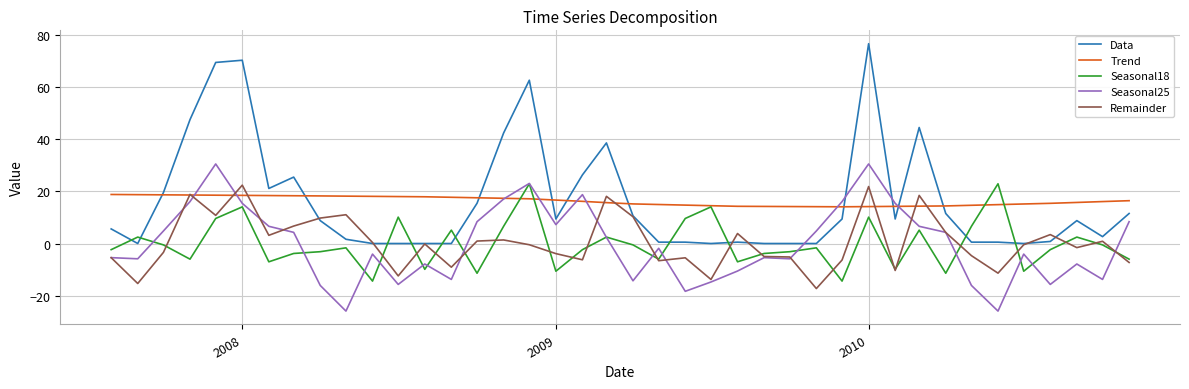

Which series has the widest spread of values?

Data